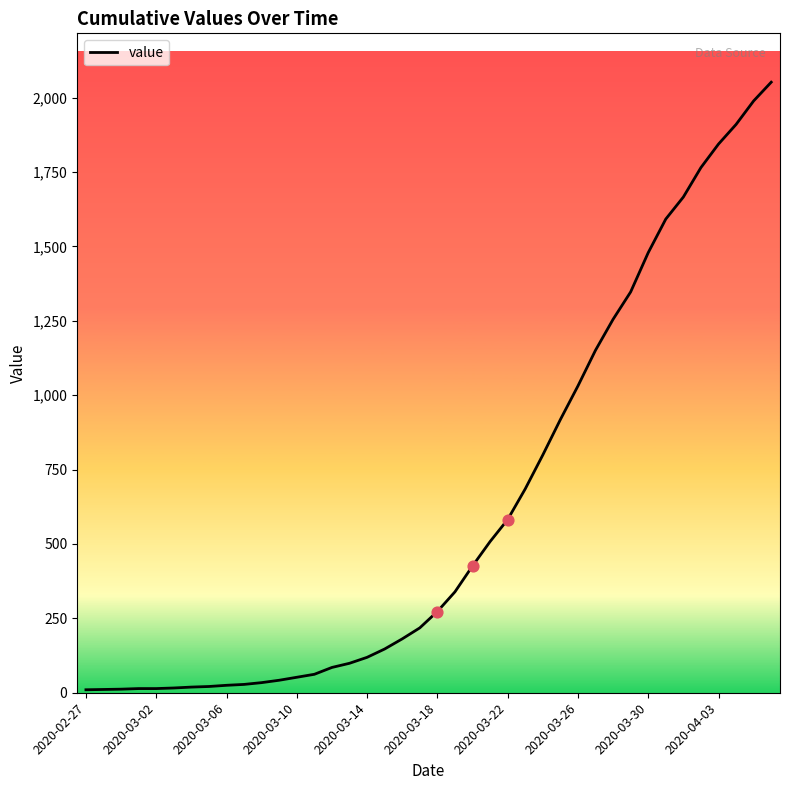

What is the difference between the maximum and minimum values?

2042